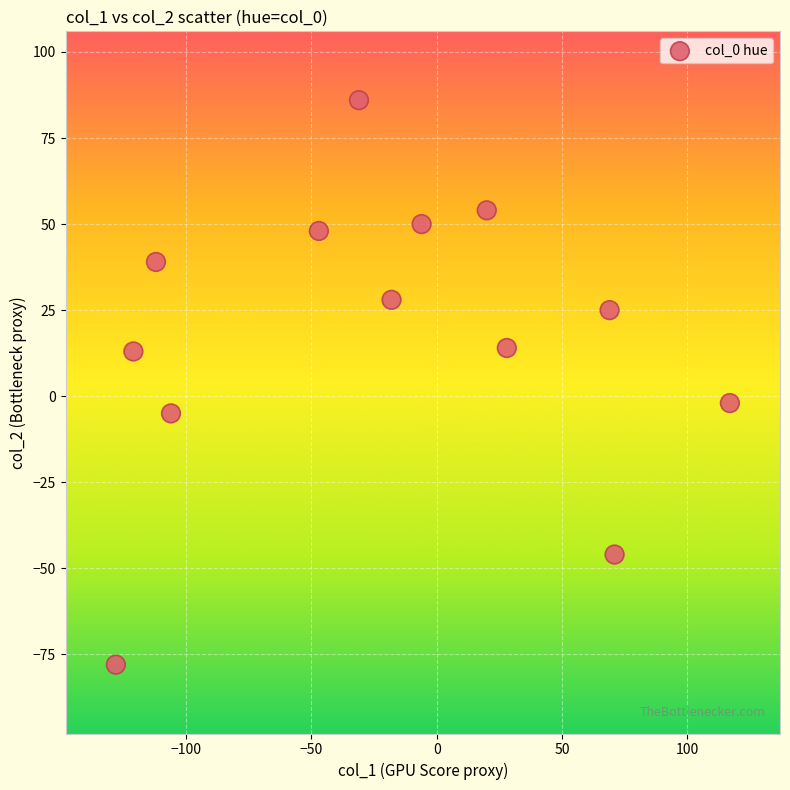

What is the range of X values (max minus min)?

245